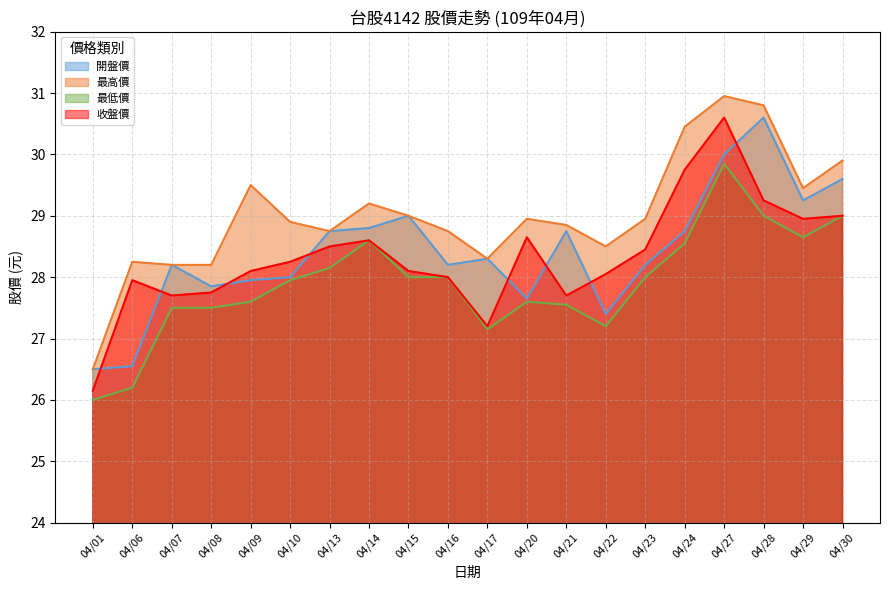

What is the value of the 開盤價 point at the 19th from the left?

29.2